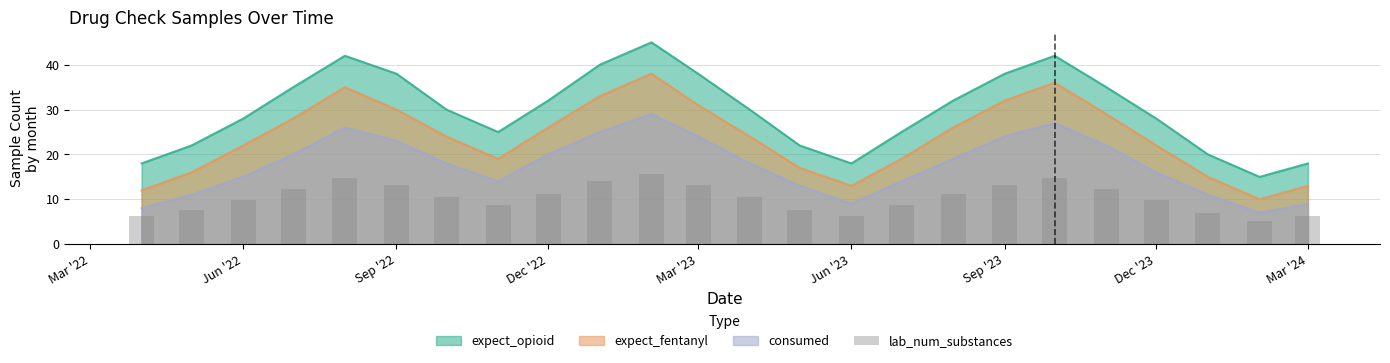

Is it true that consumed equals 24 at Mar '23?

True